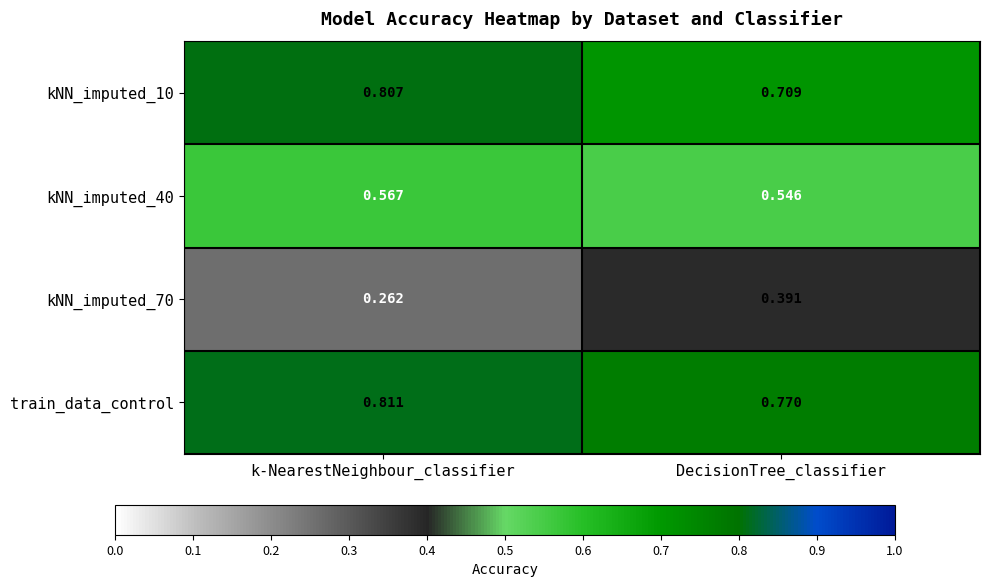

Which label corresponds to the largest value in the chart?

k-NearestNeighbour_classifier